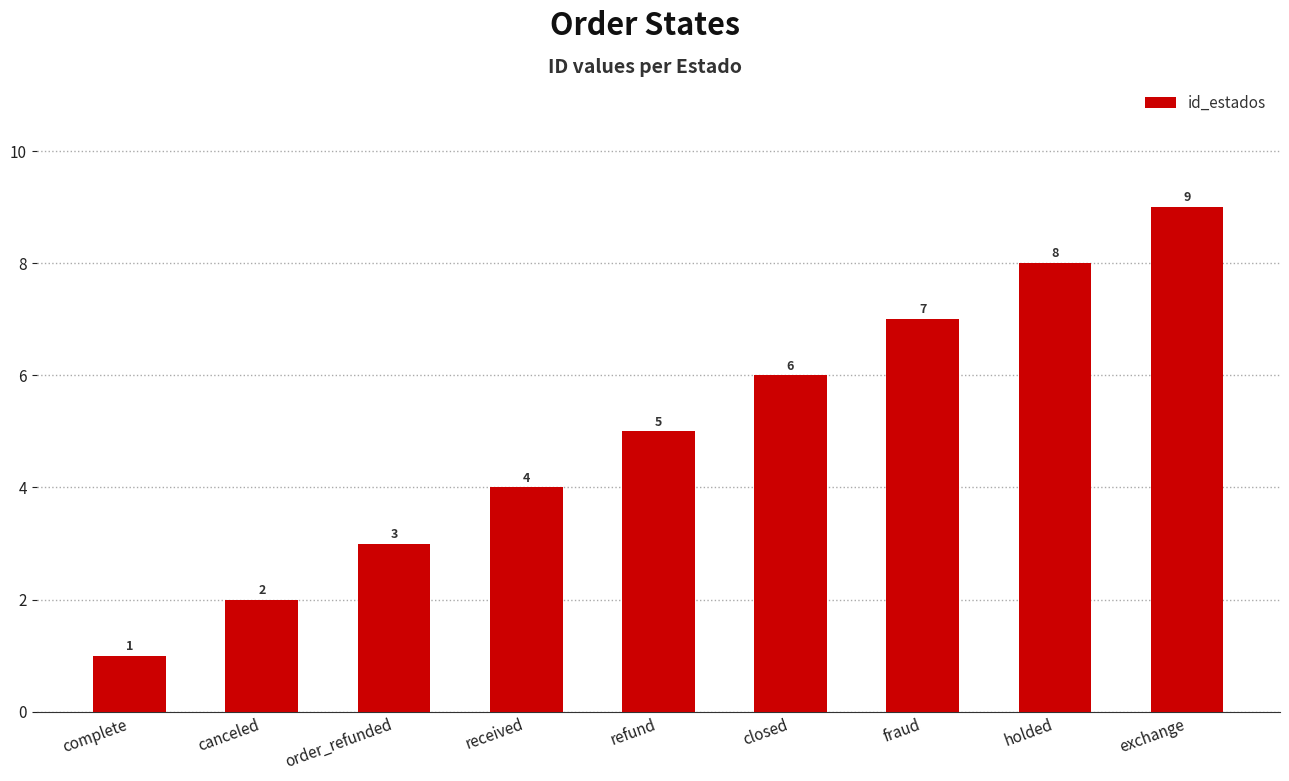

Reading left to right, what are all the values shown in this chart?

1	2	3	4	5	6	7	8	9